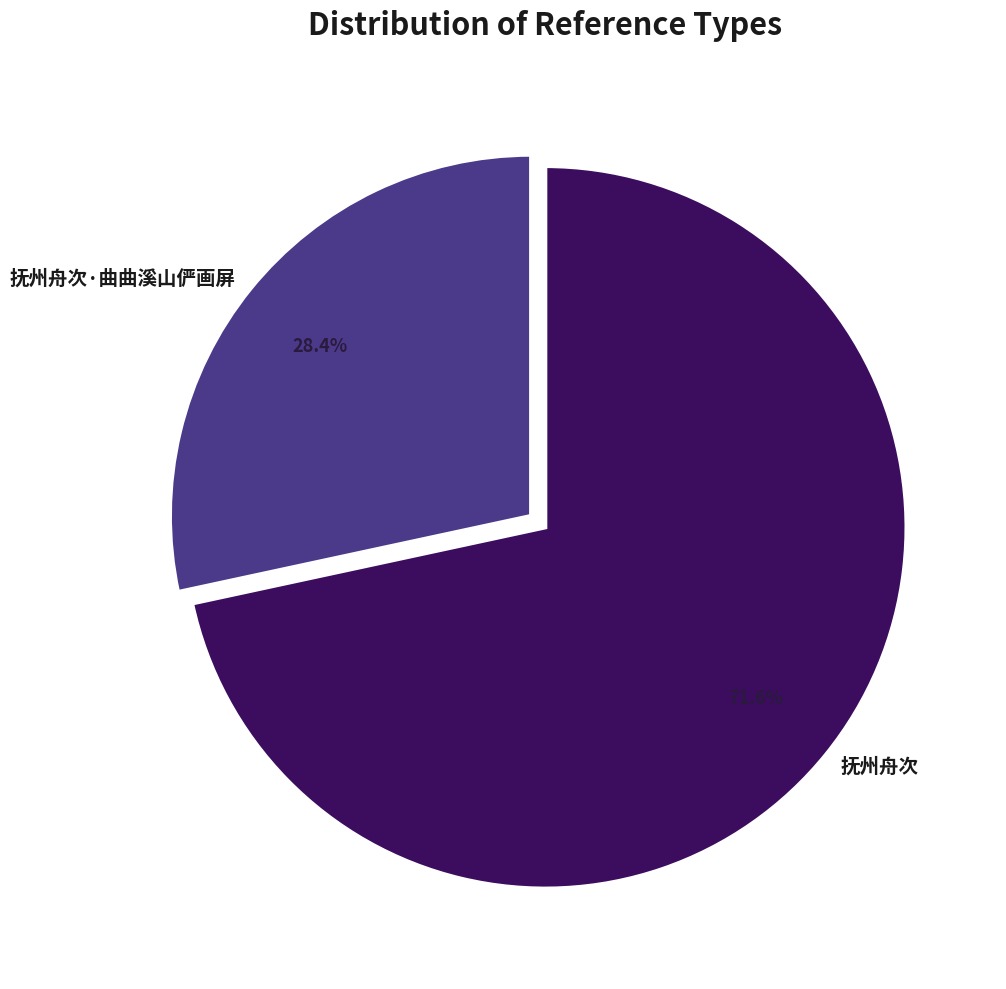

Which category has the smallest portion of the pie?

抚州舟次·曲曲溪山俨画屏